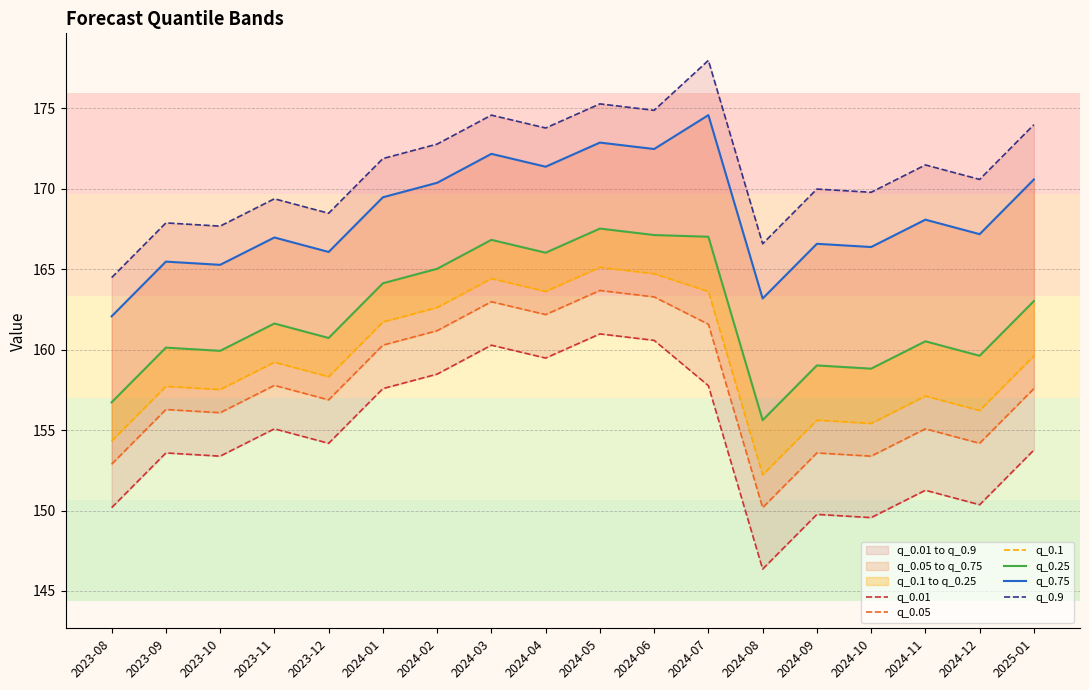

How many series are shown in this chart?

6